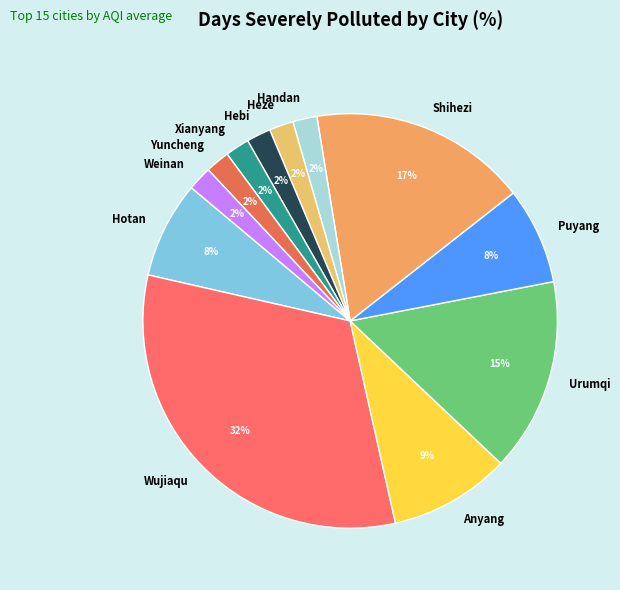

What percentage is the Anyang slice, to the nearest percent?

9%